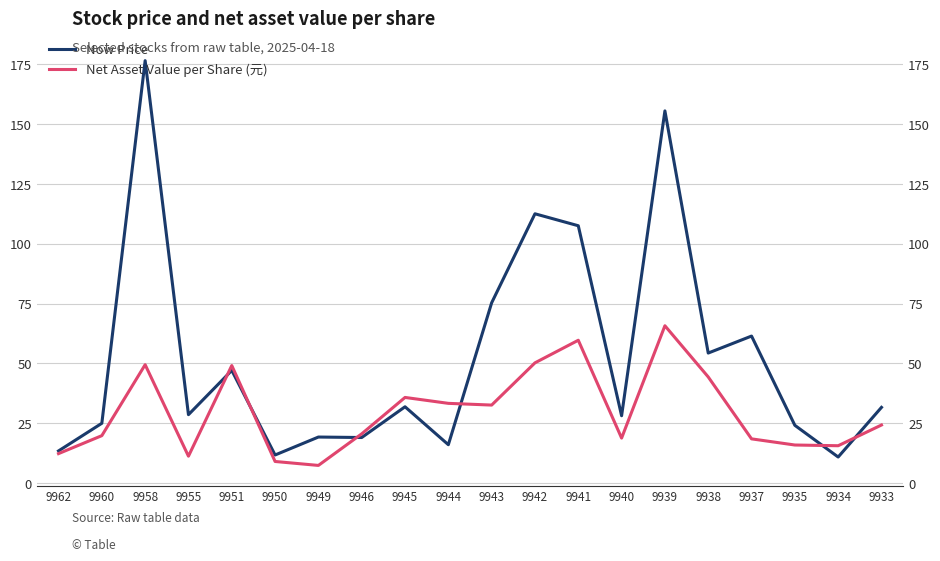

At which label is Net Asset Value per Share (元) closest to 36?

9945